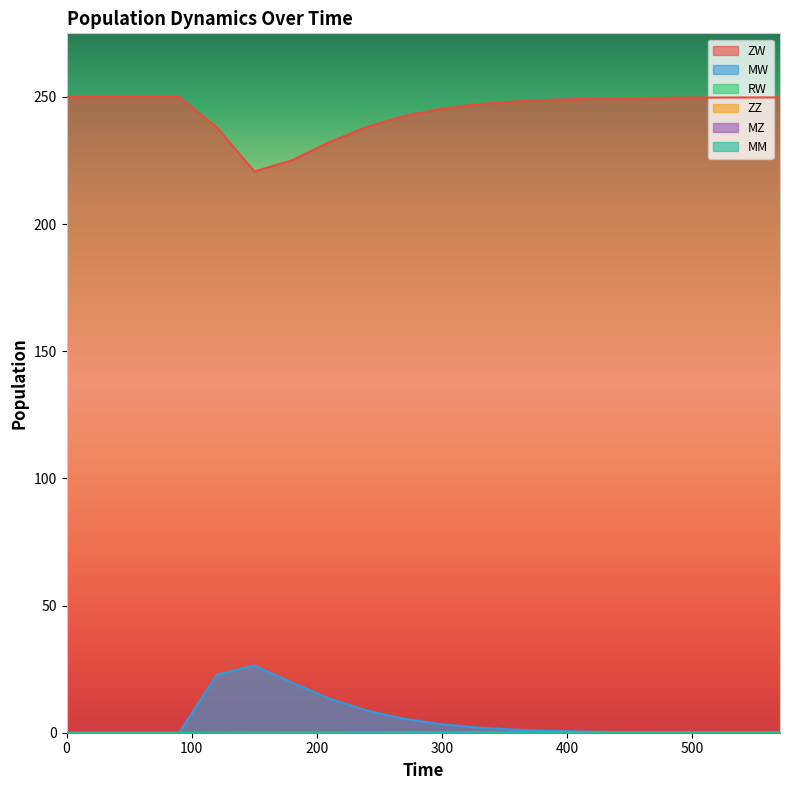

How many values in the ZW series exceed 249?

10